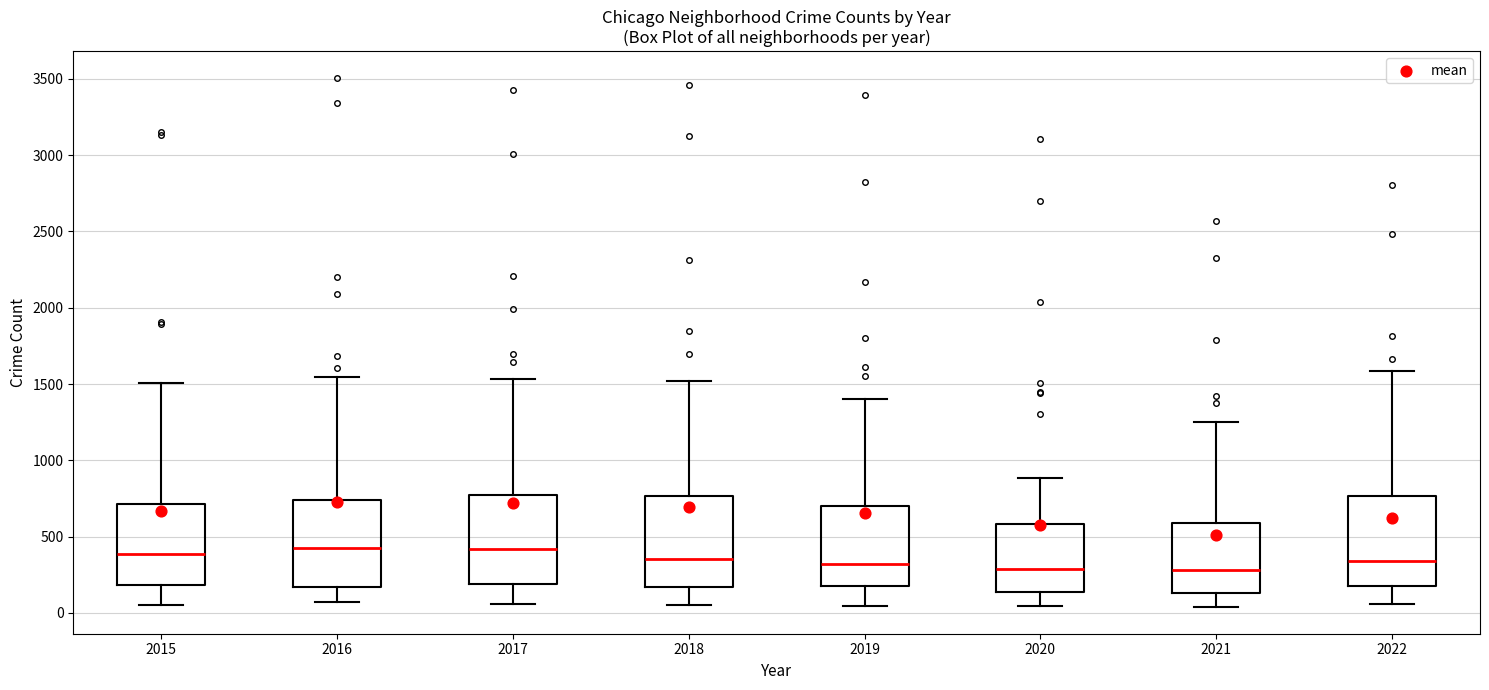

Where is the lower edge of the box at x = 2015 on the y-axis? The values are not printed on the chart, so give them approximately, as read against the axis.

200